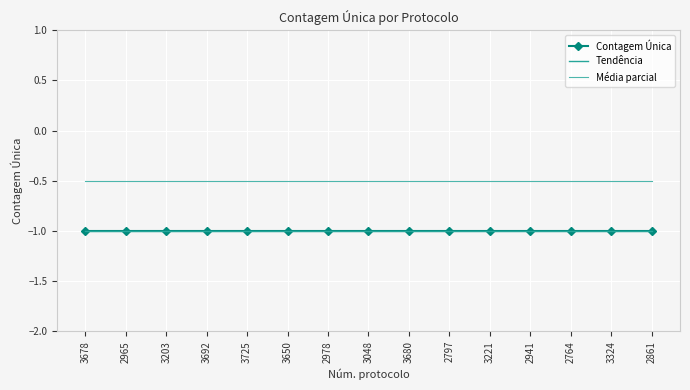

Count the number of categories in the chart.

15